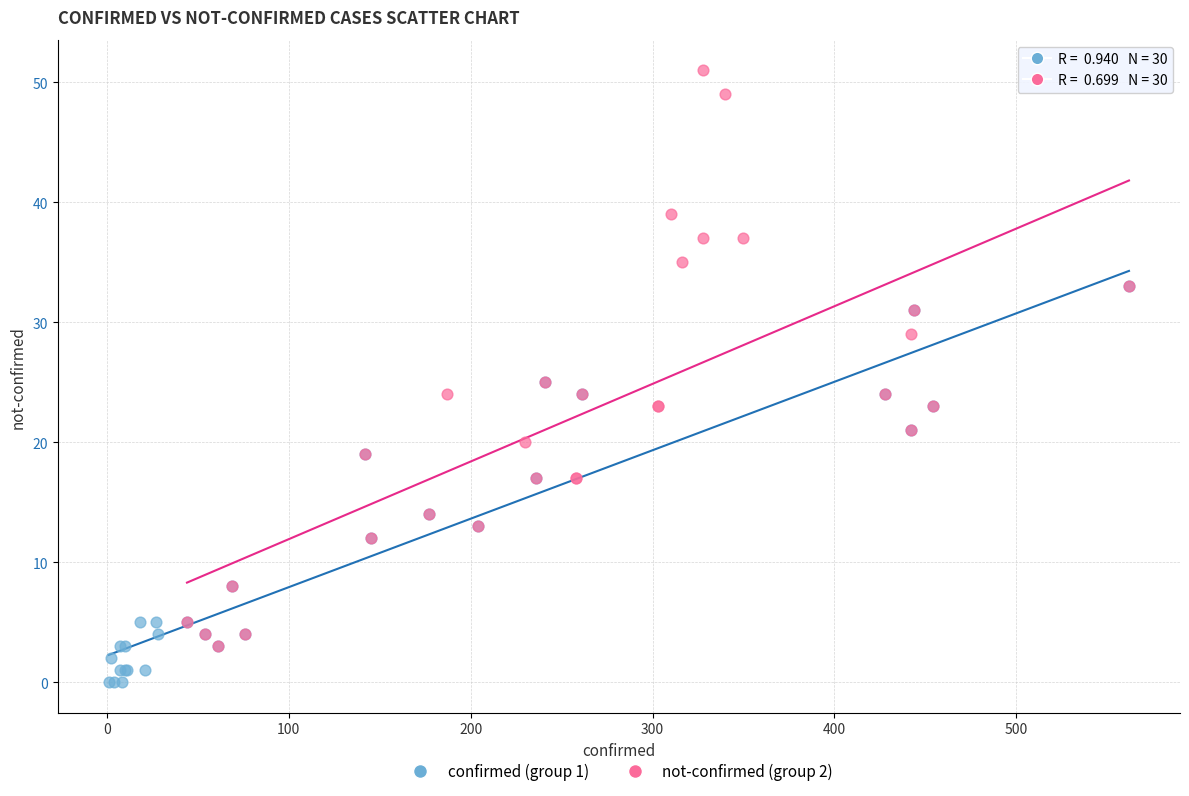

Which series has the widest spread of Y values?

not-confirmed (group 2)